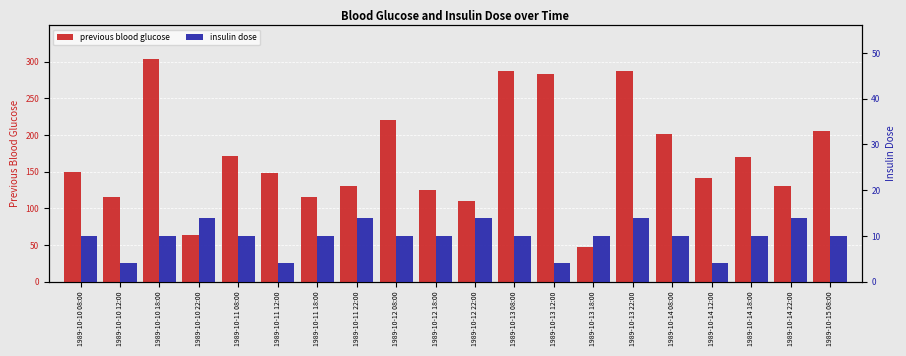

What is the label of the 17th bar from the right?

1989-10-10 22:00